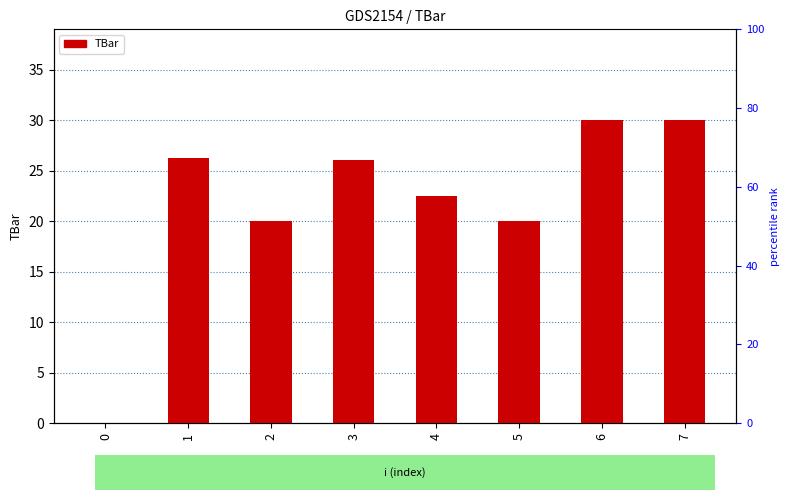

The chart shows a value of 30.0 at 6. True or false?

True